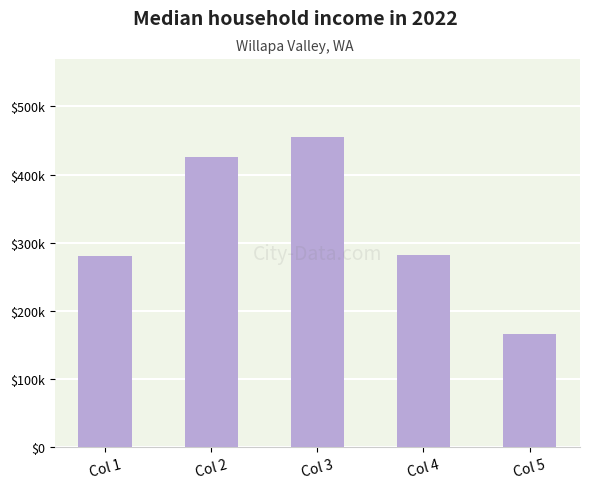

Are the bars horizontal?

No